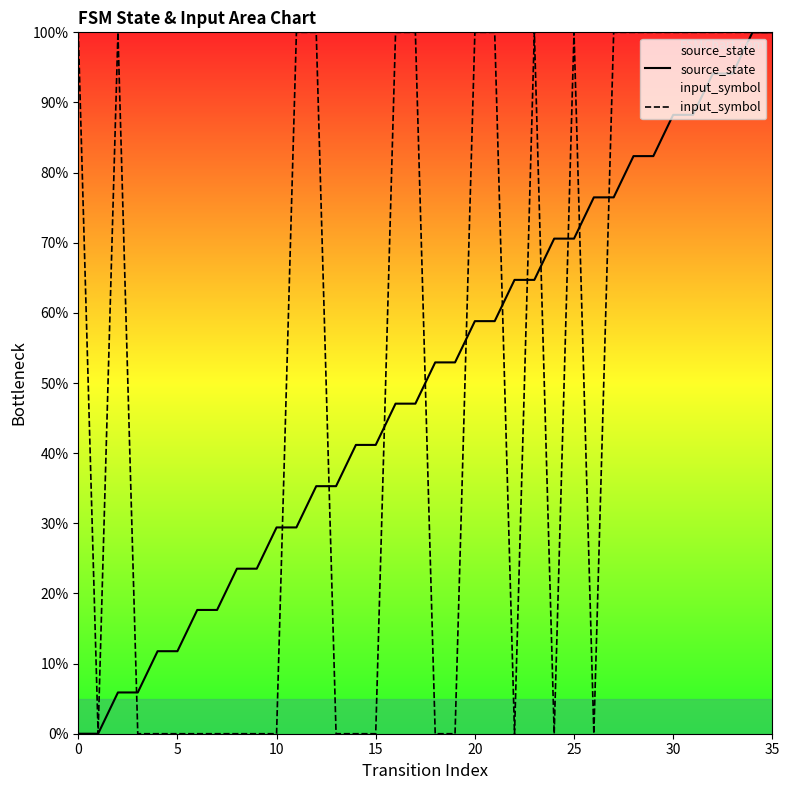

Which category has the highest value across all series?

34